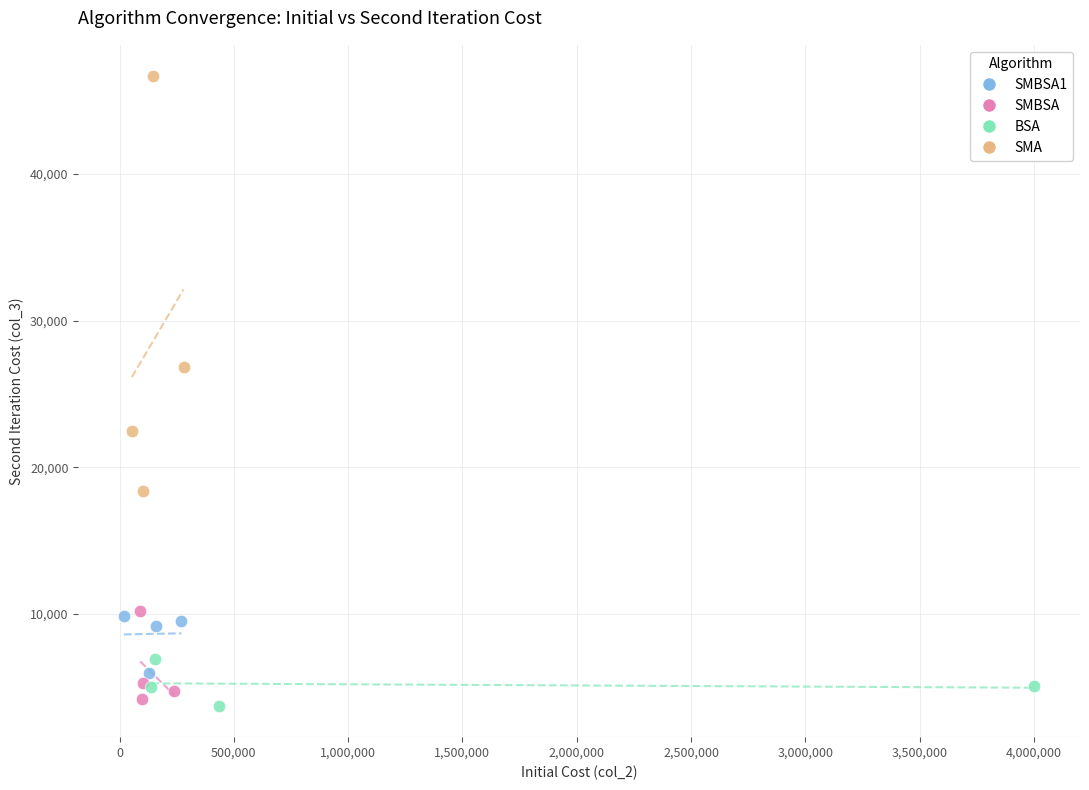

What are all the series names shown in the legend?

SMBSA1, SMBSA, BSA, SMA